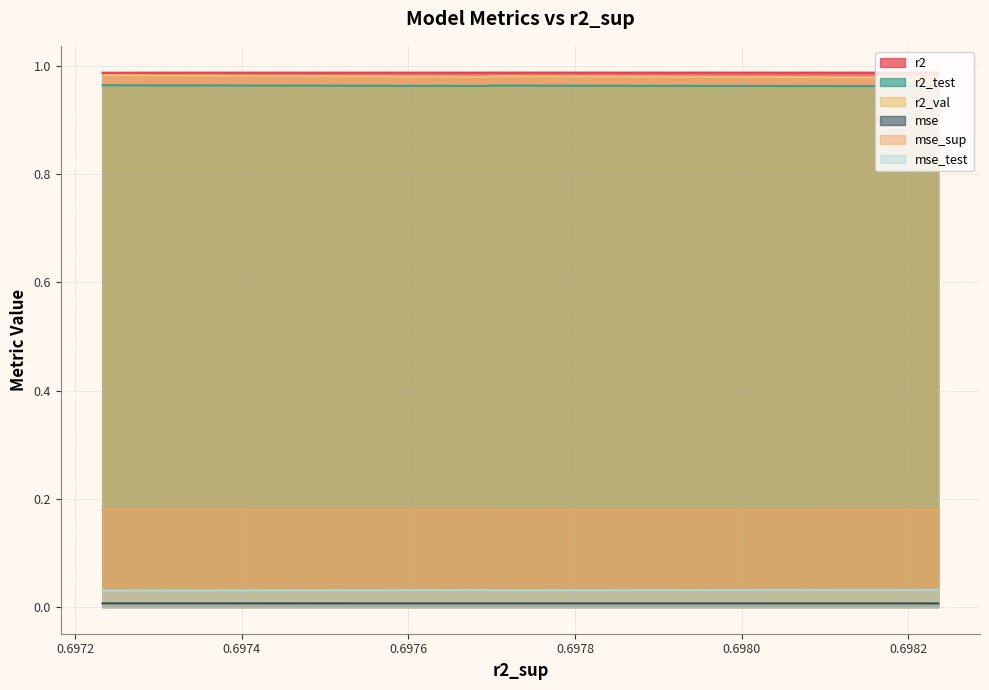

Does the chart have visible grid lines?

Yes